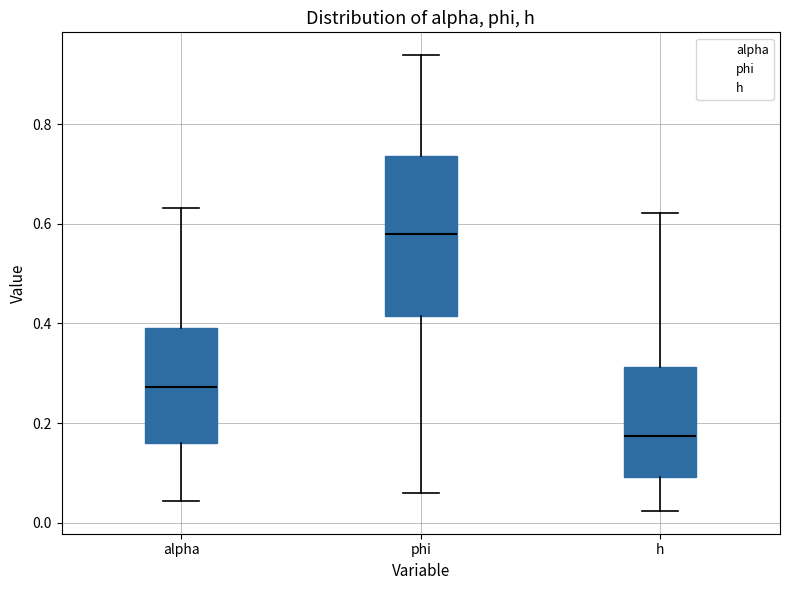

Reading left to right, transcribe this box plot: for each box, give where its median line is, the range the box spans, and where its two whiskers end, as read against the y-axis. The values are not printed on the chart, so give them approximately, as read against the axis.

alpha: median 0.28, box 0.16 to 0.40, whiskers 0.04 to 0.64
phi: median 0.58, box 0.42 to 0.74, whiskers 0.06 to 0.94
h: median 0.18, box 0.10 to 0.32, whiskers 0.02 to 0.62